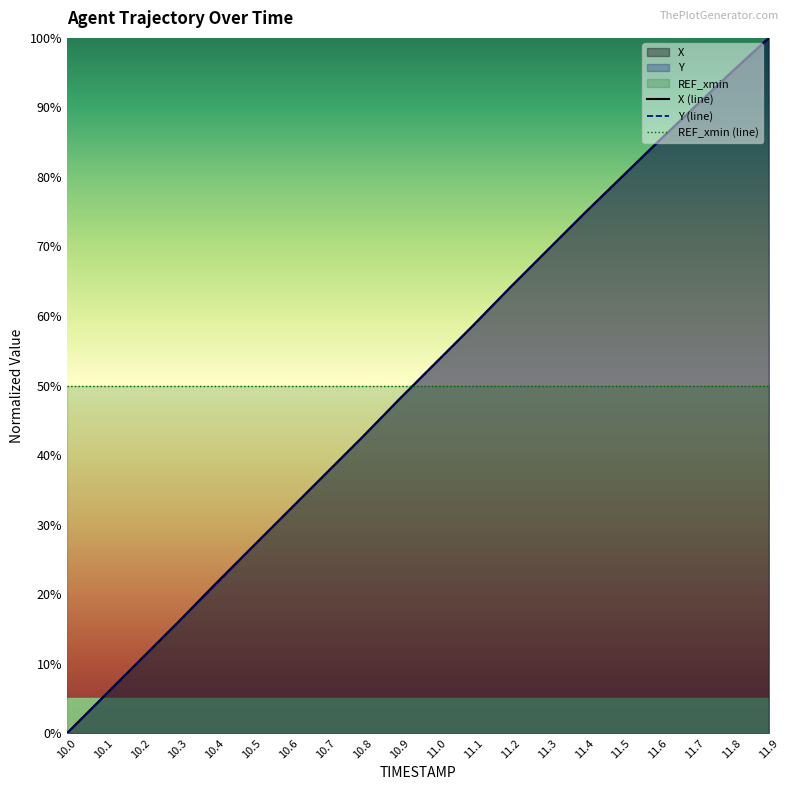

Reading left to right, transcribe all the data shown in this chart.

X (line): 10.0=0.0	10.1=5.3	10.2=10.6	10.3=15.9	10.4=21.4	10.5=26.7	10.6=32.0	10.7=37.3	10.8=42.6	10.9=48.1	11.0=53.4	11.1=58.7	11.2=64.1	11.3=69.4	11.4=74.7	11.5=79.9	11.6=85.1	11.7=90.1	11.8=95.1	11.9=100.0
Y (line): 10.0=0.0	10.1=5.3	10.2=10.6	10.3=15.9	10.4=21.2	10.5=26.7	10.6=32.0	10.7=37.3	10.8=42.6	10.9=48.0	11.0=53.4	11.1=58.7	11.2=64.1	11.3=69.4	11.4=74.7	11.5=79.9	11.6=85.0	11.7=90.2	11.8=95.2	11.9=100.0
REF_xmin (line): 10.0=50.0	10.1=50.0	10.2=50.0	10.3=50.0	10.4=50.0	10.5=50.0	10.6=50.0	10.7=50.0	10.8=50.0	10.9=50.0	11.0=50.0	11.1=50.0	11.2=50.0	11.3=50.0	11.4=50.0	11.5=50.0	11.6=50.0	11.7=50.0	11.8=50.0	11.9=50.0